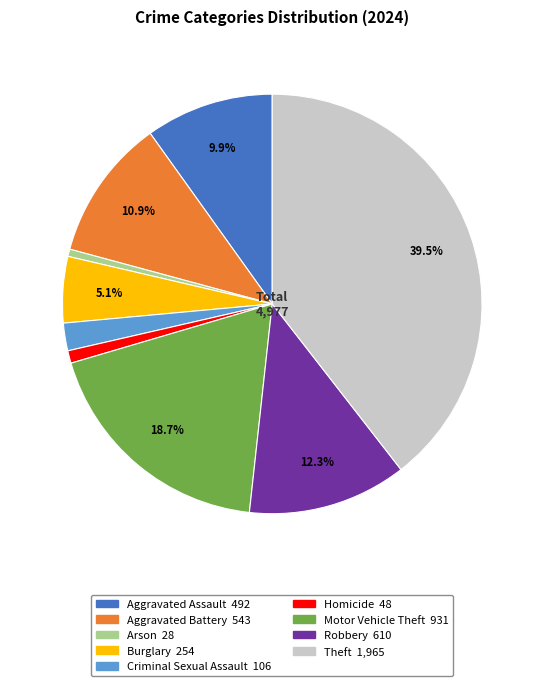

Is there any slice that represents more than half of the pie?

No